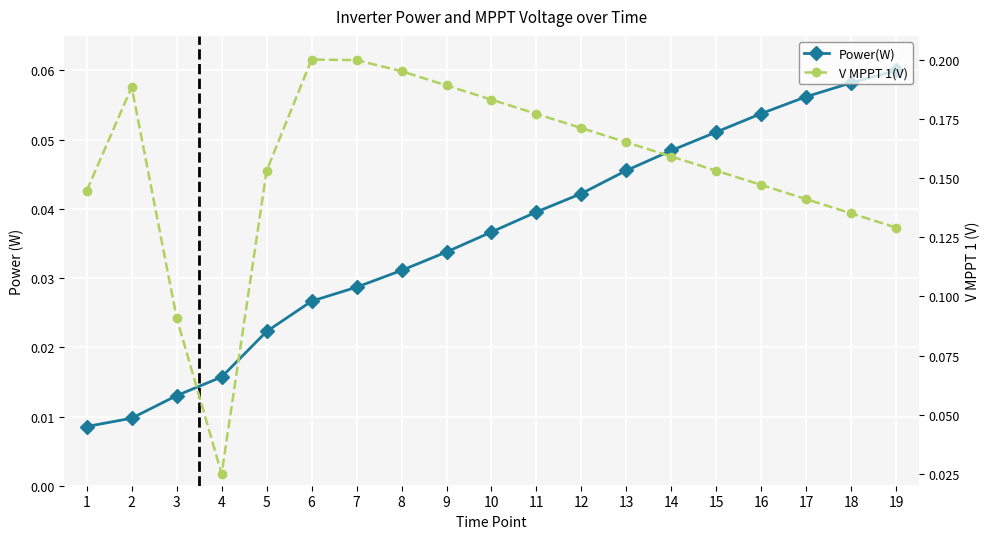

What is the total value across all series at 1?

0.2